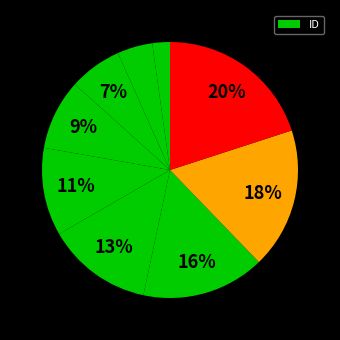

Count the number of slices in the pie.

9